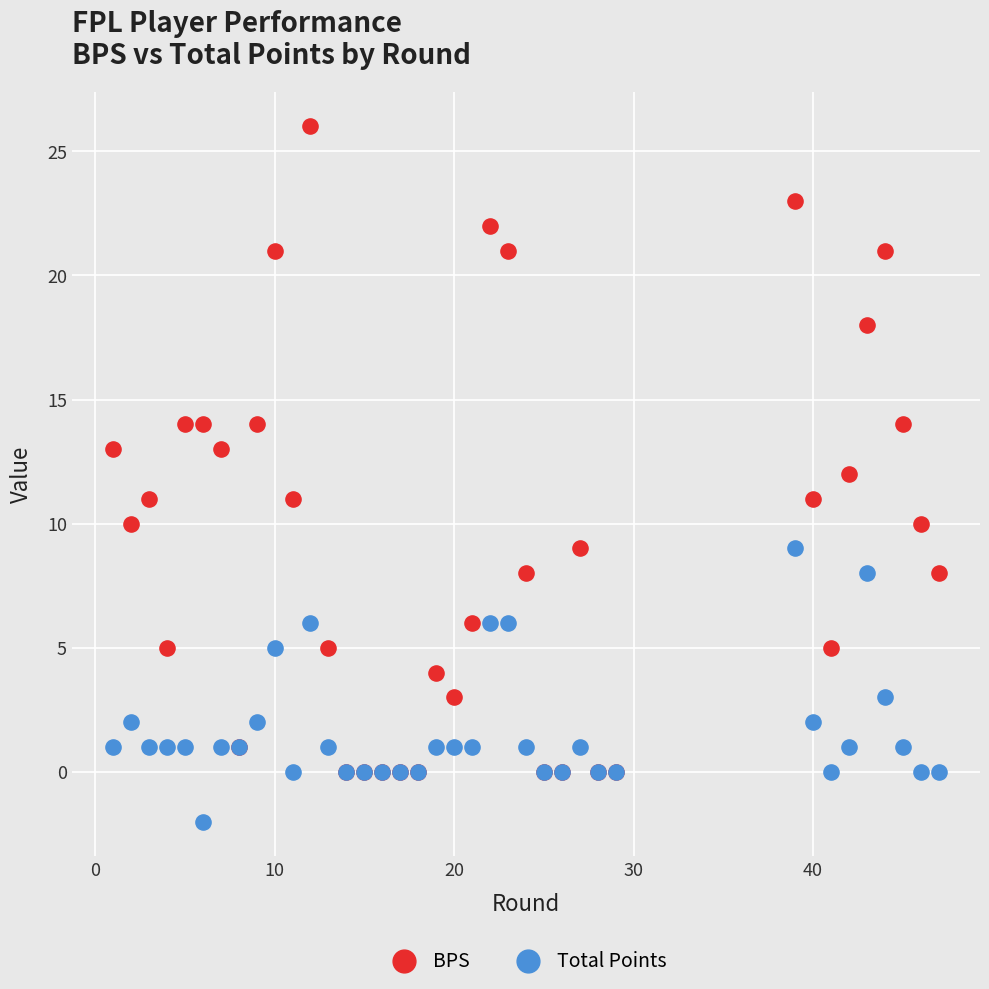

Which series reaches the minimum Y coordinate?

Total Points